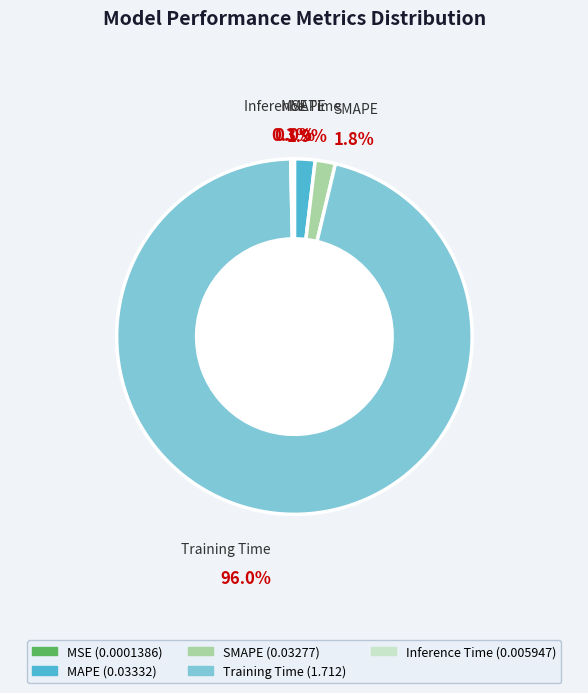

To the nearest percent, what is the difference between the Inference Time and MAPE slice percentages?

2%